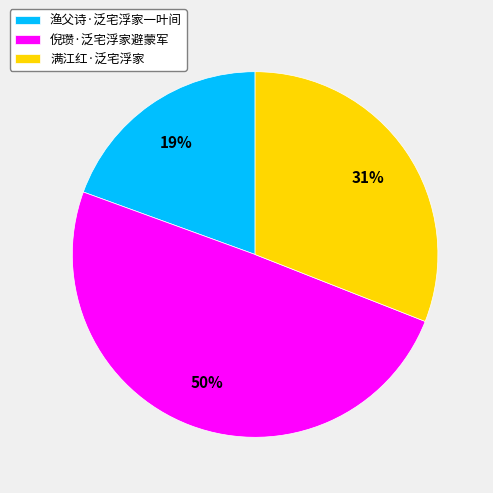

Between 渔父诗·泛宅浮家一叶间 and 倪瓒·泛宅浮家避蒙军, which is larger?

倪瓒·泛宅浮家避蒙军